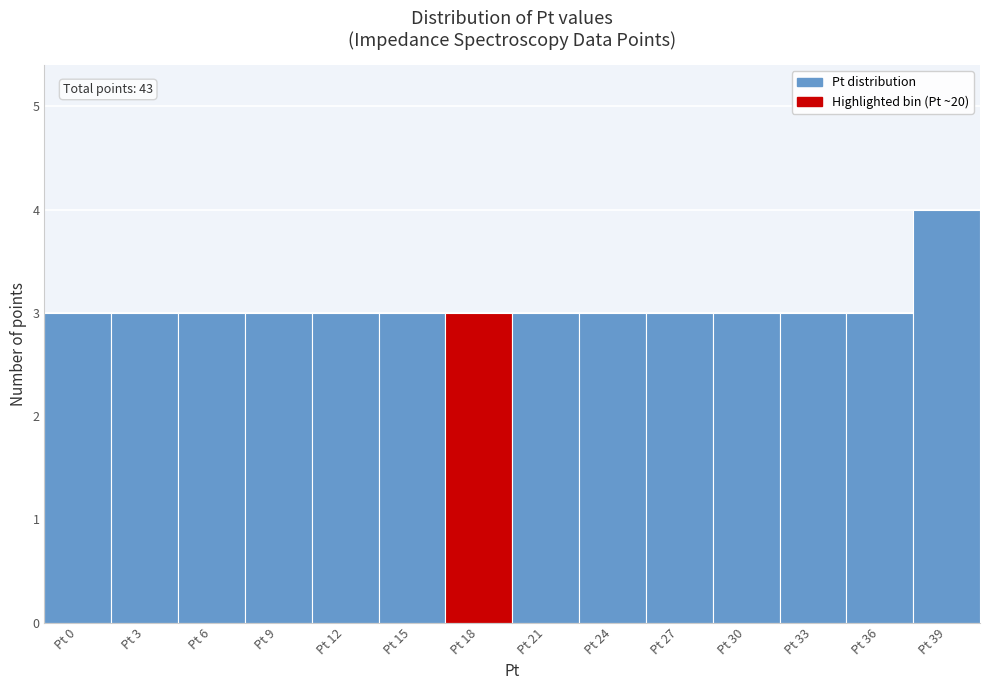

Reading left to right, transcribe all the data shown in this chart.

Pt 0=3	Pt 3=3	Pt 6=3	Pt 9=3	Pt 12=3	Pt 15=3	Pt 18=3	Pt 21=3	Pt 24=3	Pt 27=3	Pt 30=3	Pt 33=3	Pt 36=3	Pt 39=4